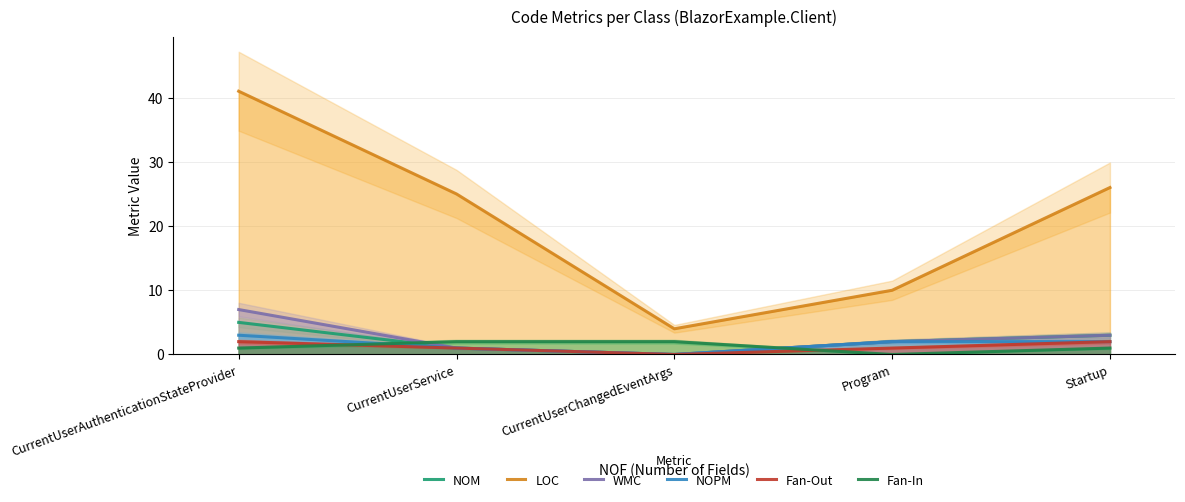

How many data points in Fan-Out are less than 1?

1